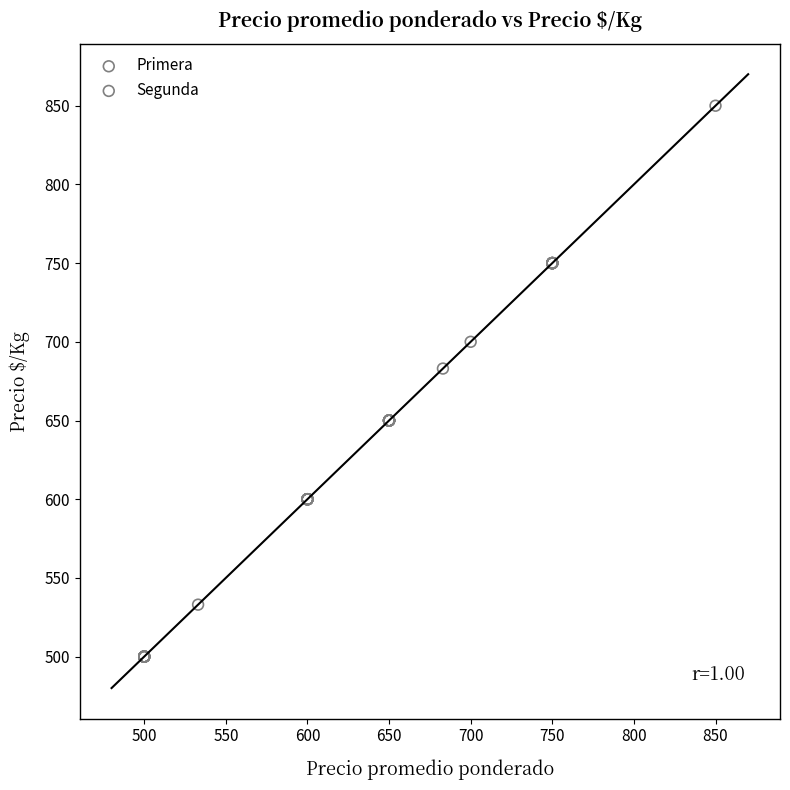

Which series contains the lowest Y value?

Segunda